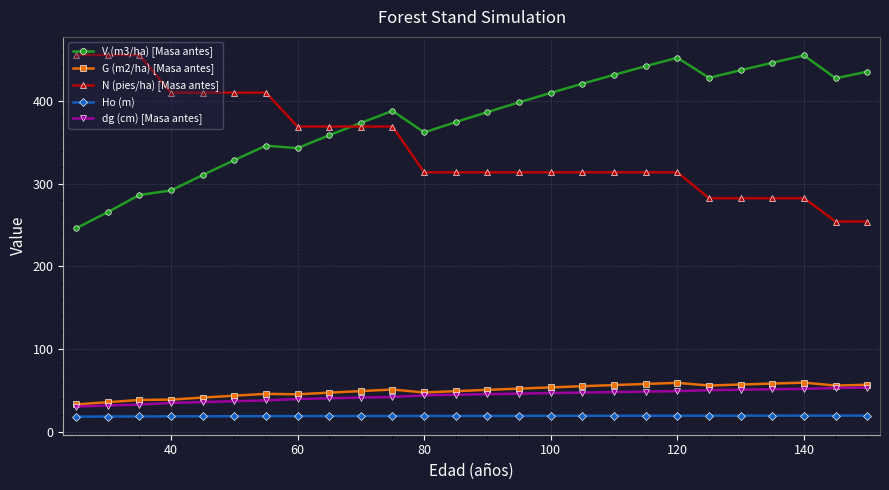

Does the chart have visible grid lines?

Yes